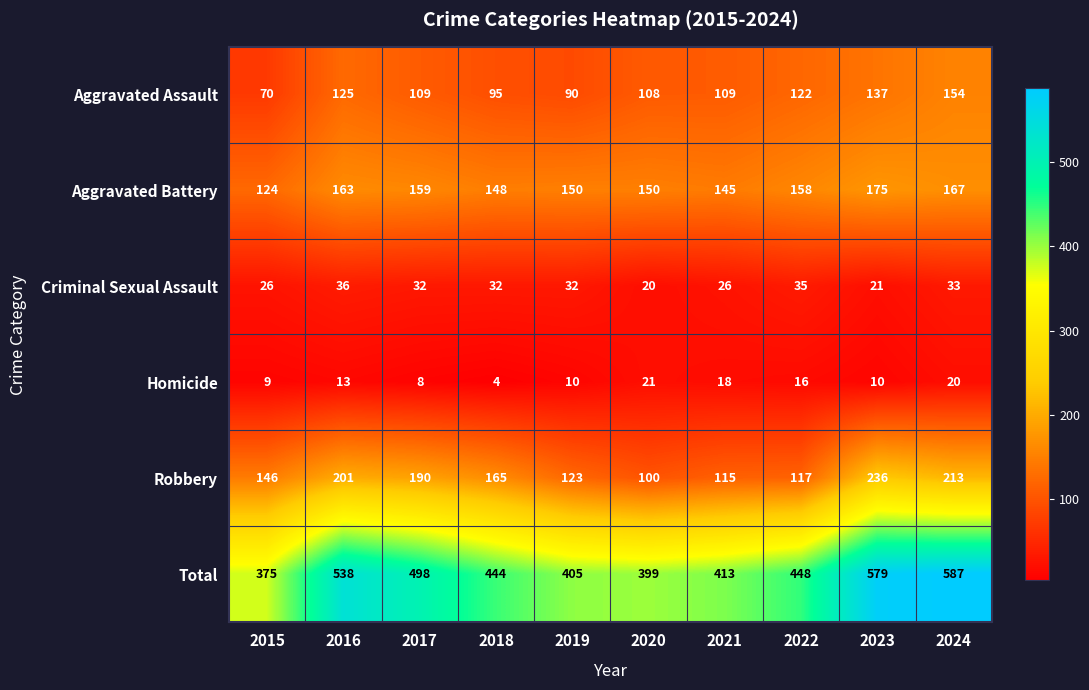

What is the average value of the Aggravated Battery series?

154